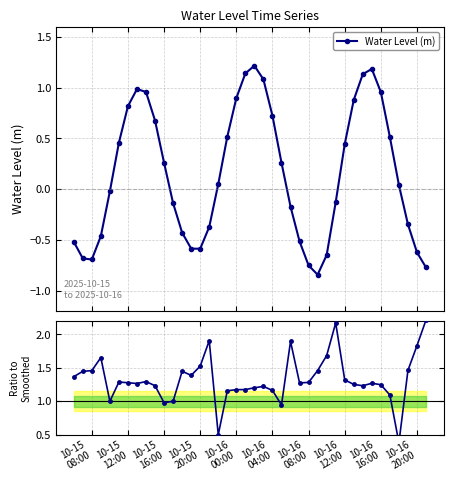

Which series has the largest range (max minus min)?

Water Level (m)